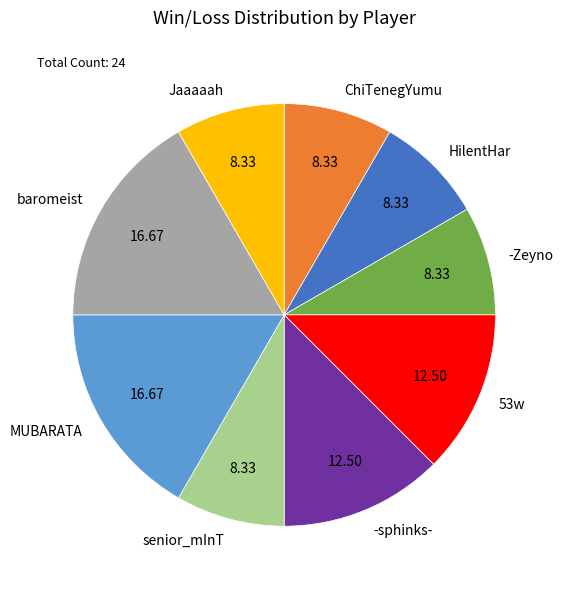

Is there any slice that represents more than half of the pie?

No